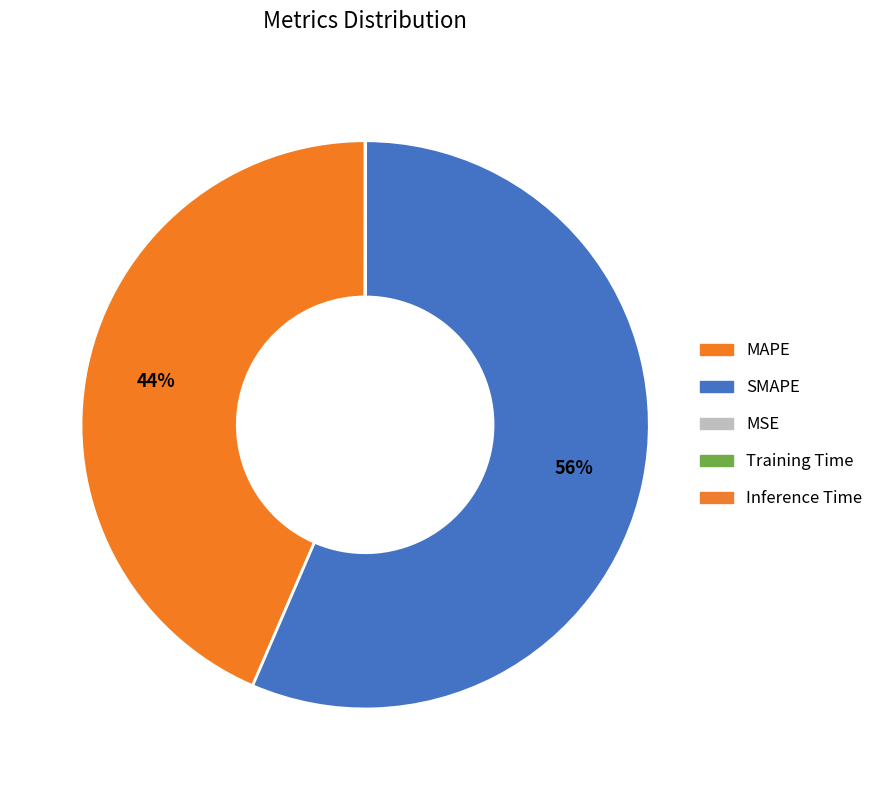

To the nearest percent, what is the difference between the largest and smallest slice percentages?

56%